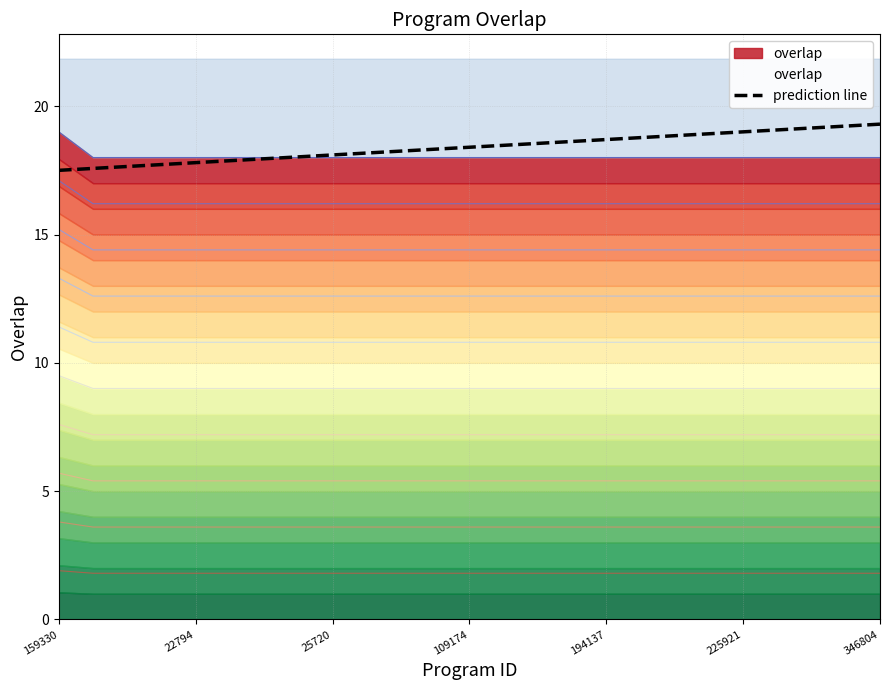

What is the maximum value for prediction line?

19.3